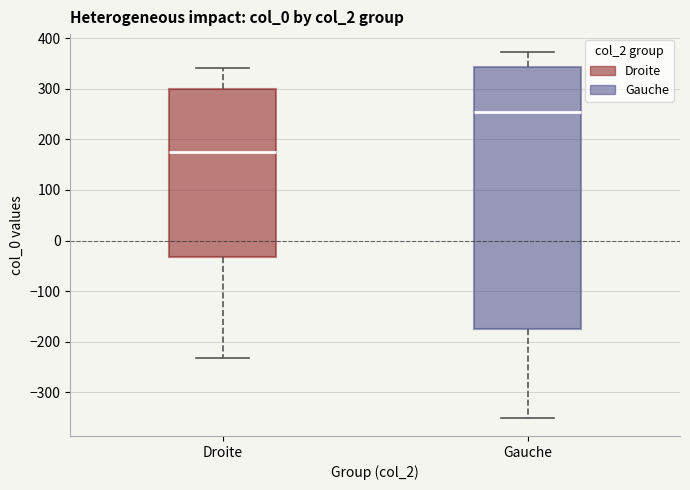

Which box's median line is the highest?

Gauche